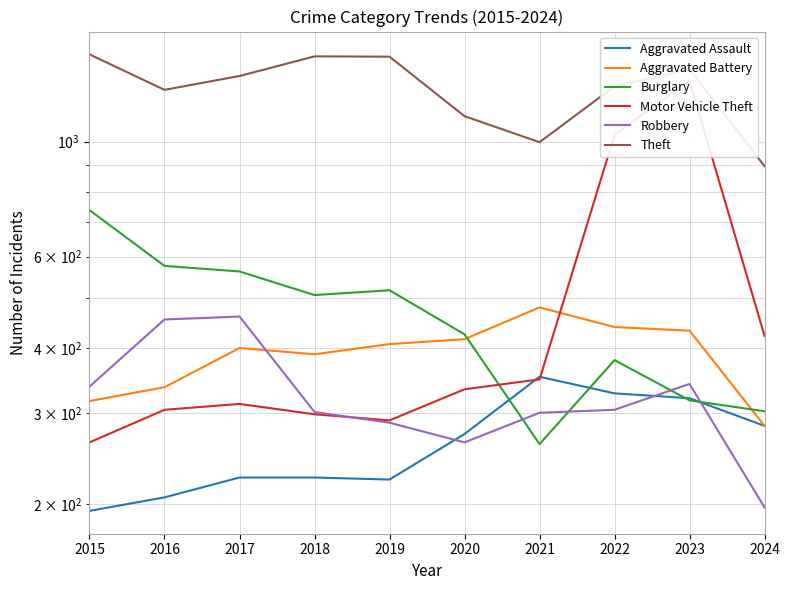

At which category does Aggravated Battery reach its first local valley?

2018